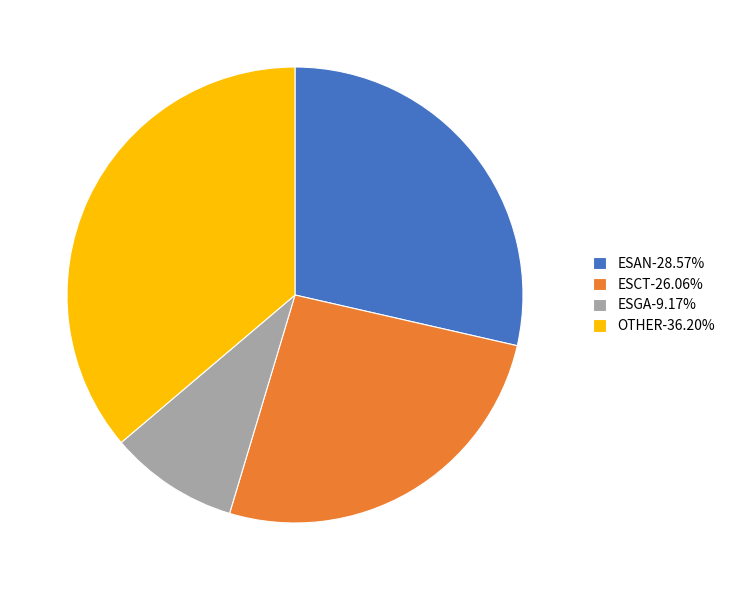

Does any single category account for the majority?

No